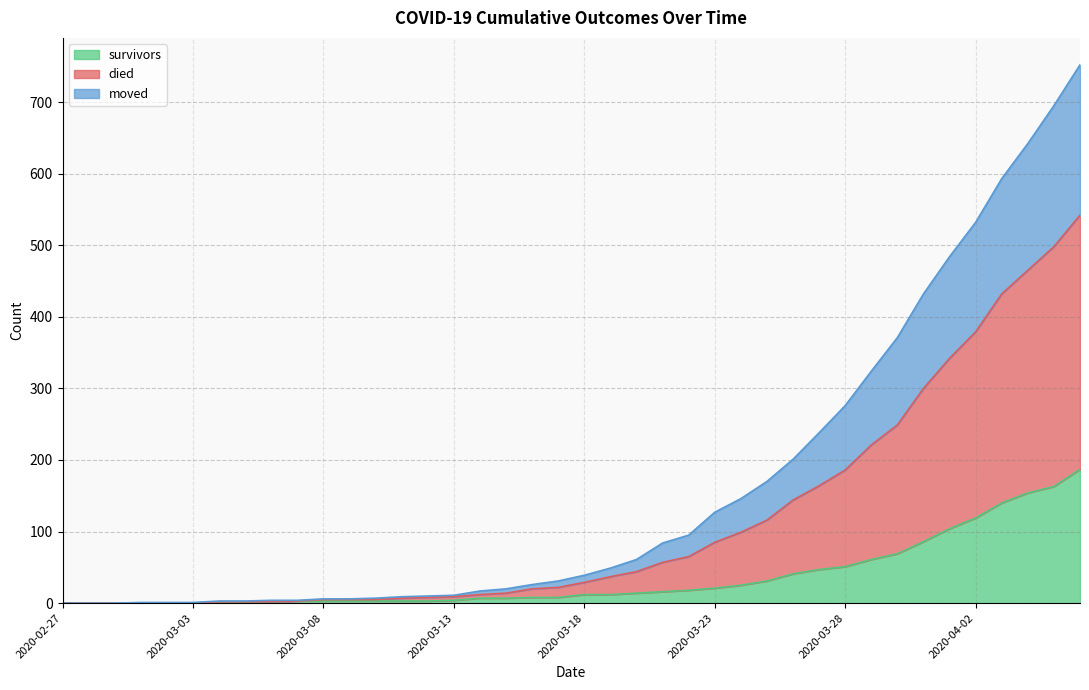

What is the highest value of the survivors series?

187